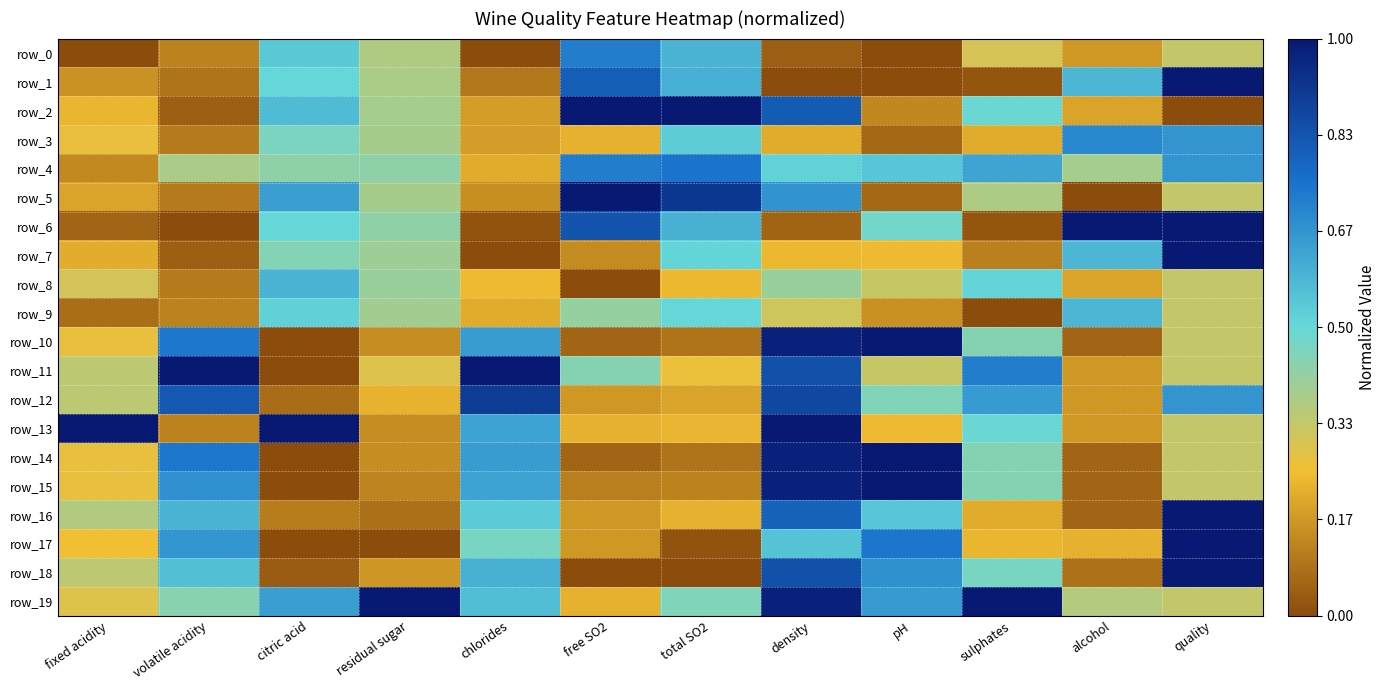

What is the difference between the maximum and minimum values in the row_19 series?

0.8